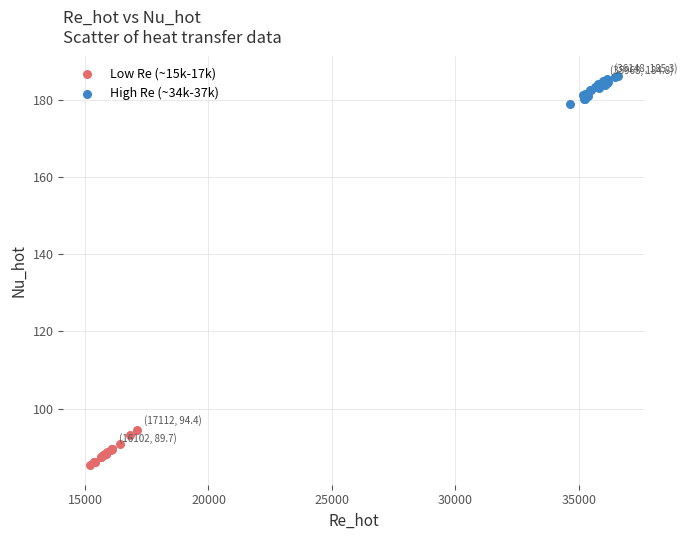

Which series reaches the minimum Y coordinate?

Low Re (~15k-17k)